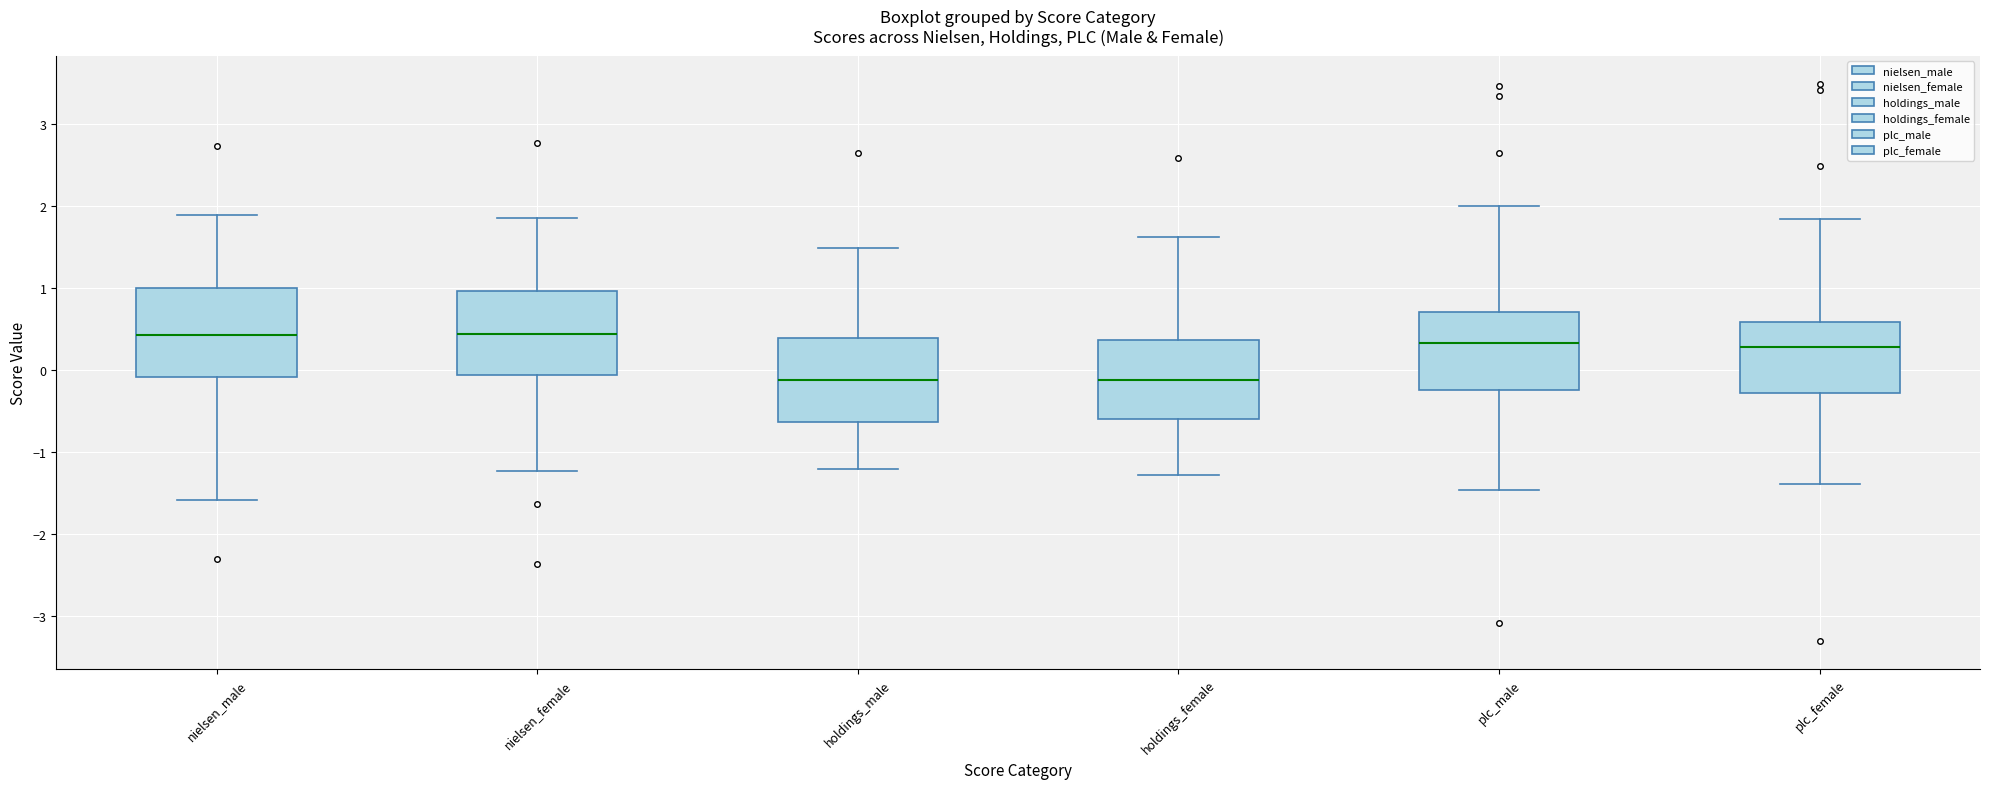

Reading left to right, read every box against the y-axis: the position of its median line, the range the box covers, and the ends of its whiskers. The values are not printed on the chart, so give them approximately, as read against the axis.

nielsen_male: median 0.4, box -0.1 to 1.0, whiskers -1.6 to 1.9
nielsen_female: median 0.4, box -0.1 to 1.0, whiskers -1.2 to 1.9
holdings_male: median -0.1, box -0.6 to 0.4, whiskers -1.2 to 1.5
holdings_female: median -0.1, box -0.6 to 0.4, whiskers -1.3 to 1.6
plc_male: median 0.3, box -0.2 to 0.7, whiskers -1.5 to 2.0
plc_female: median 0.3, box -0.3 to 0.6, whiskers -1.4 to 1.8